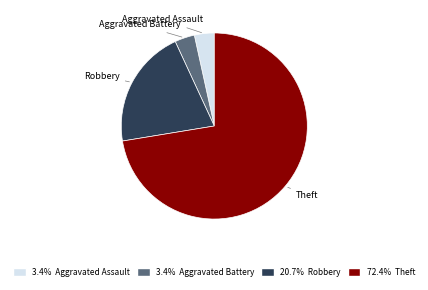

Is the sum of Theft and Aggravated Battery greater than half?

Yes